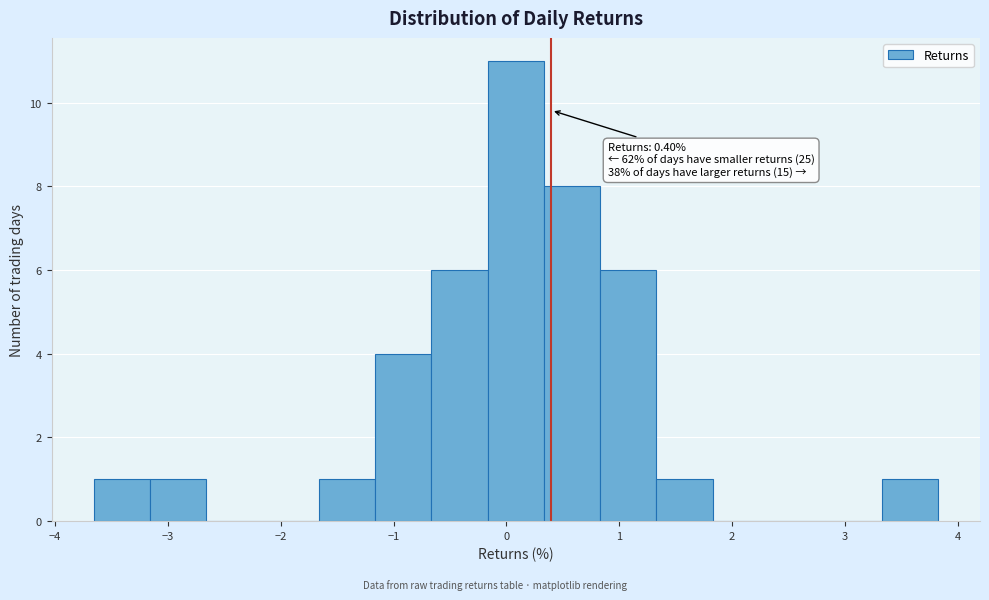

Which range on the x-axis has the tallest bar?

-0.2 to 0.3